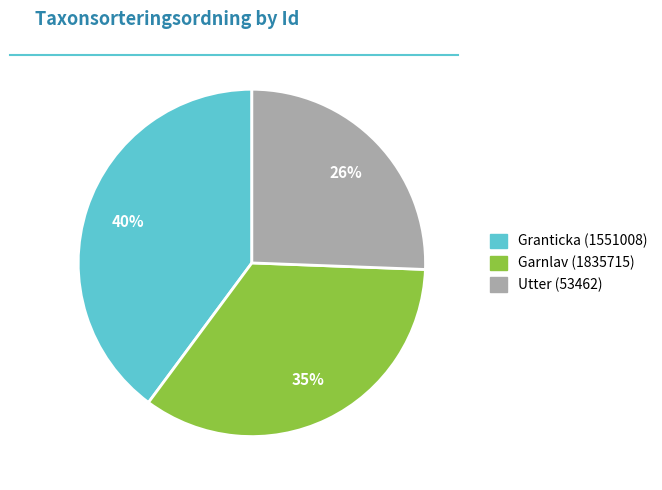

Which slice is the largest?

Granticka (1551008)